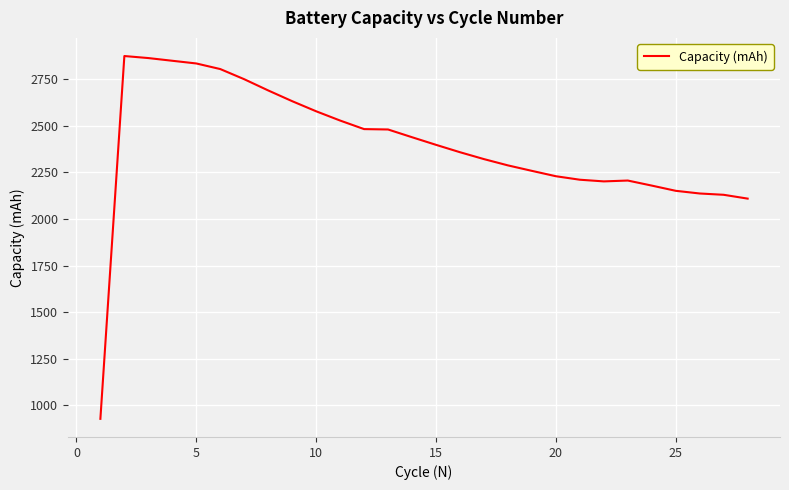

What is the difference between the maximum and minimum values?

1945.0